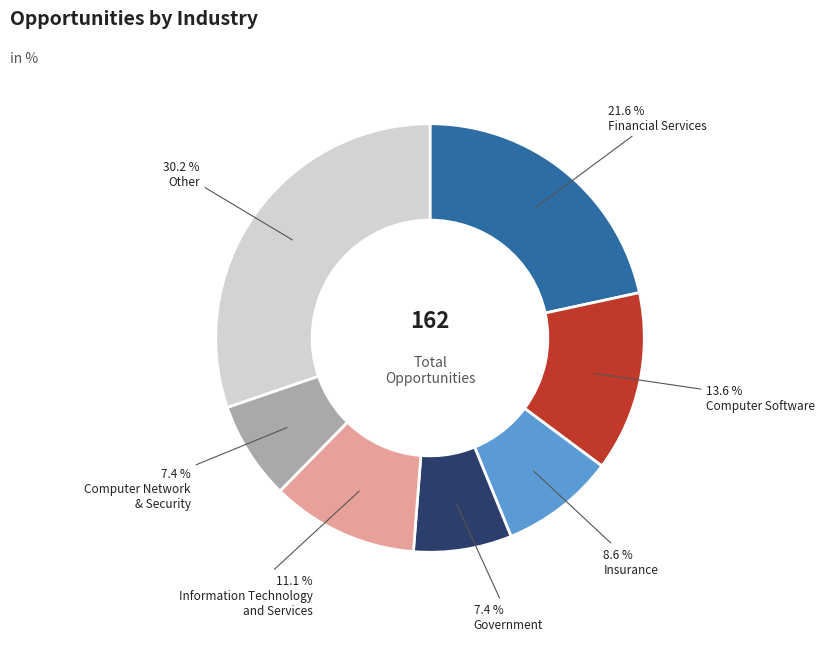

Does any single category account for the majority?

No